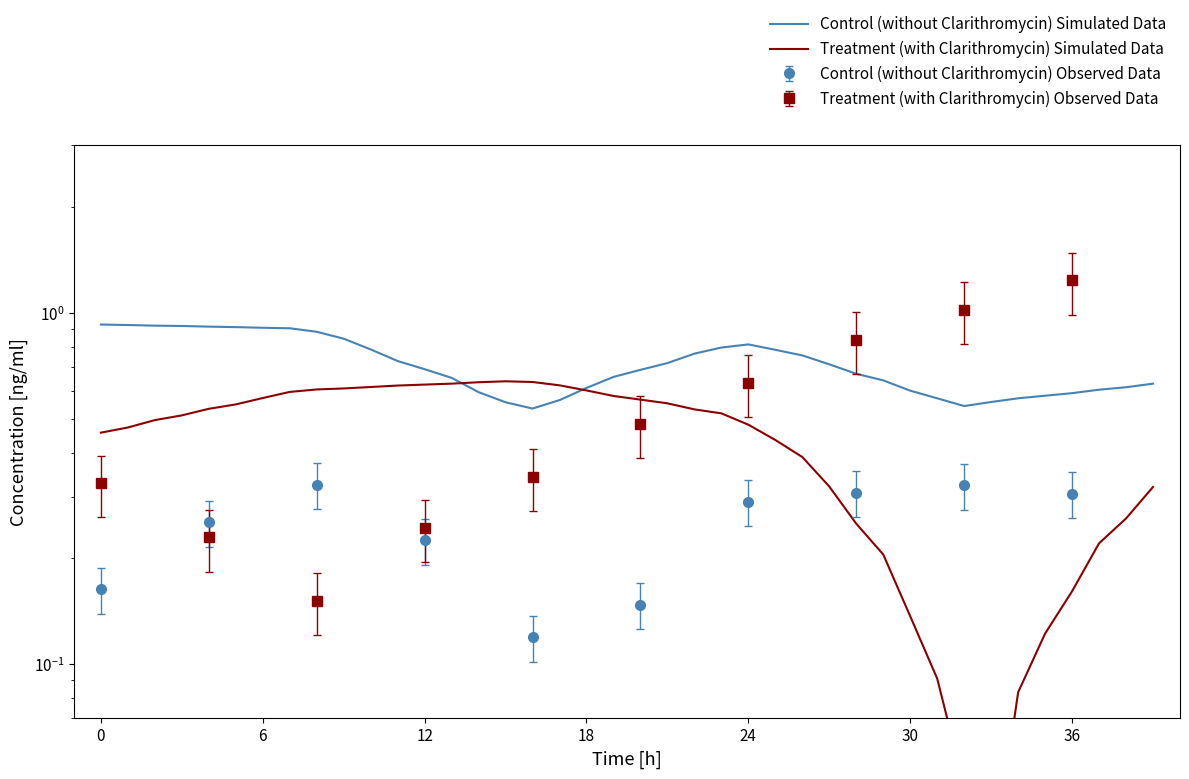

What is the sum of the Control (without Clarithromycin) Simulated Data values at 32 and 37?

1.1